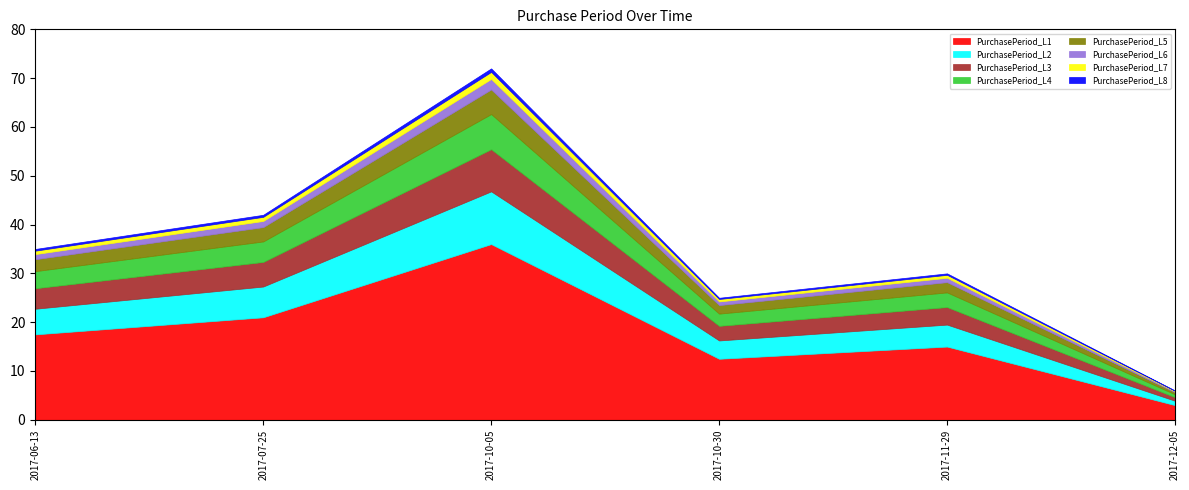

Rank the categories by value from lowest to highest.

2017-12-05, 2017-10-30, 2017-11-29, 2017-06-13, 2017-07-25, 2017-10-05